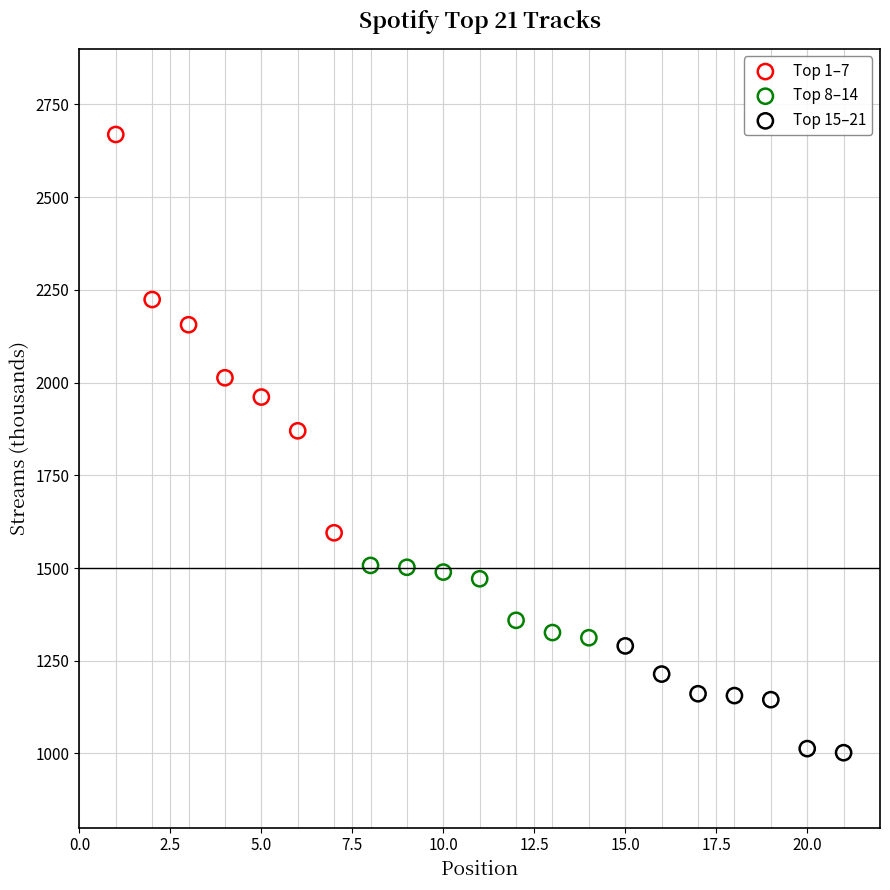

Which series contains the lowest Y value?

Top 15–21